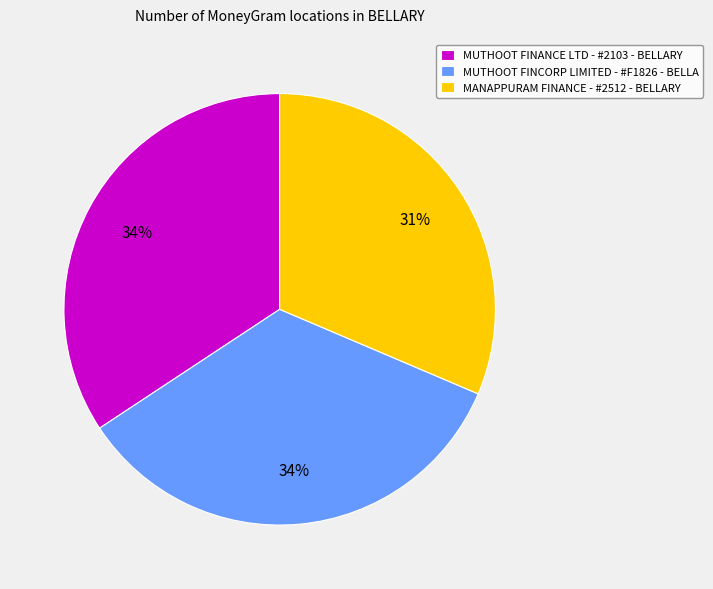

The MANAPPURAM FINANCE - #2512 - BELLARY slice represents 31% of the pie. True or false?

True